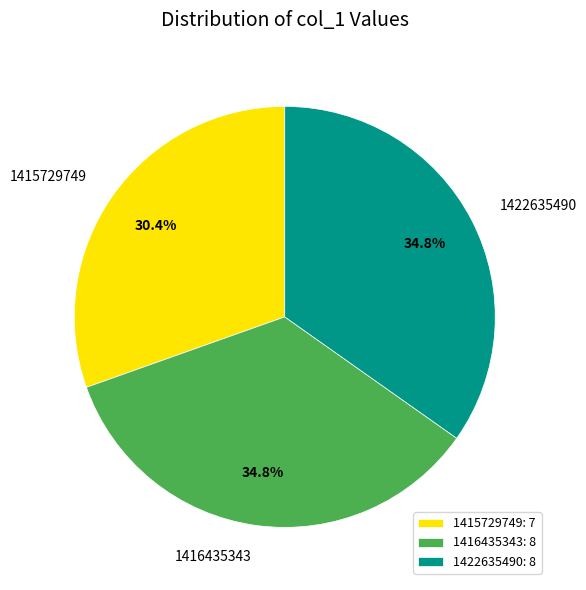

Is it true that 1416435343 is 20% of the pie?

False